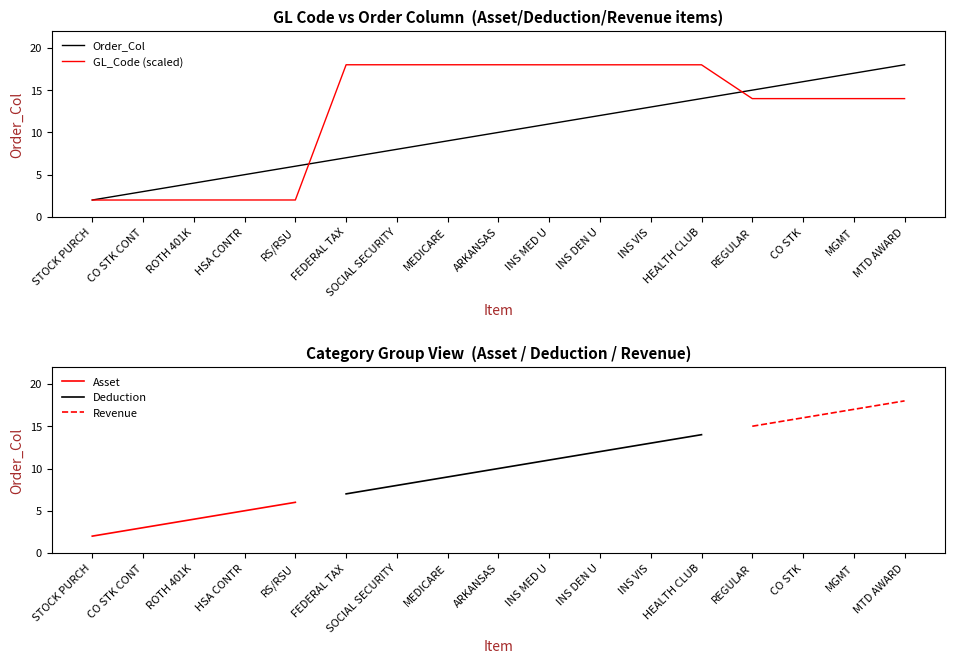

What position from the right is INS VIS?

6